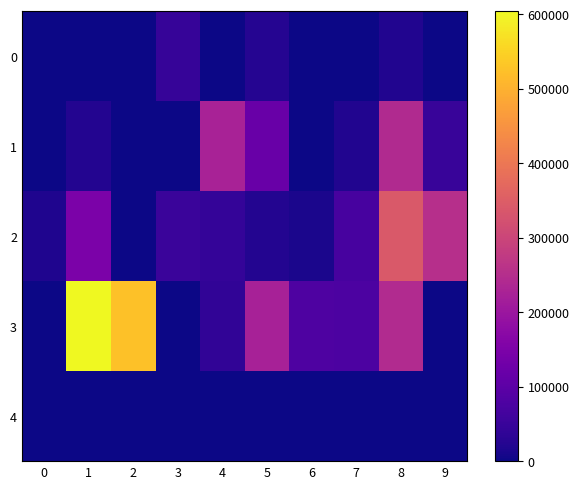

Which series has the largest range (max minus min)?

3